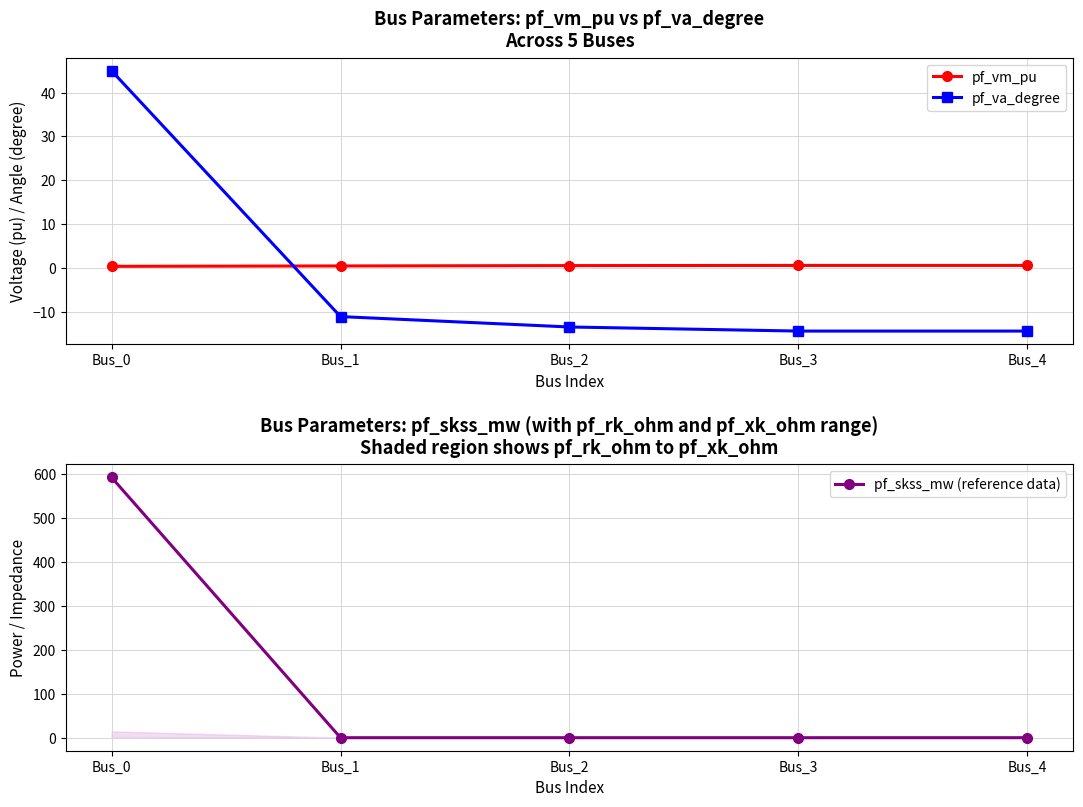

Which series changed the most between Bus_0 and Bus_3?

pf_skss_mw (reference data)